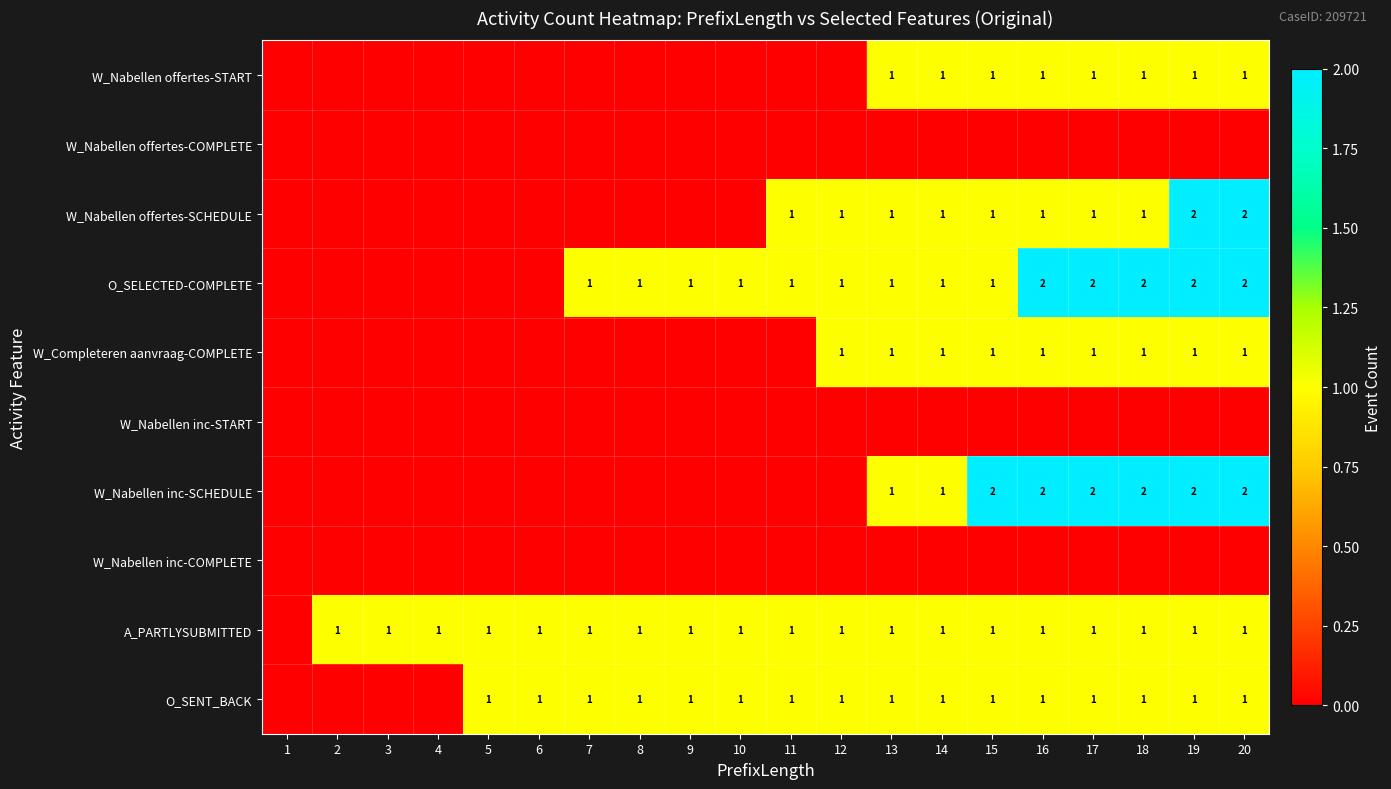

True or false: O_SELECTED-COMPLETE has a value of 1 at 11.

True